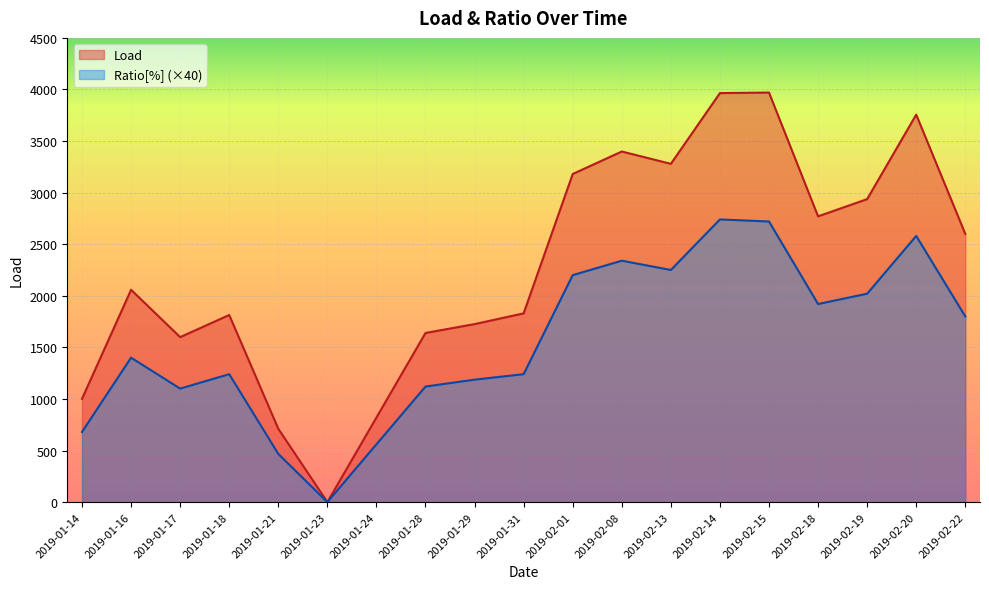

Reading left to right, extract all data points from this chart.

Load: 2019-01-14=1001.0	2019-01-16=2058.0	2019-01-17=1599.0	2019-01-18=1813.5	2019-01-21=710.8	2019-01-23=0.0	2019-01-24=819.8	2019-01-28=1639.5	2019-01-29=1725.3	2019-01-31=1829.5	2019-02-01=3180.5	2019-02-08=3398.5	2019-02-13=3279.1	2019-02-14=3965.0	2019-02-15=3970.0	2019-02-18=2770.0	2019-02-19=2937.0	2019-02-20=3756.0	2019-02-22=2600.0
Ratio[%]: 2019-01-14=680.0	2019-01-16=1400.0	2019-01-17=1100.0	2019-01-18=1240.0	2019-01-21=466.8	2019-01-23=0.0	2019-01-24=560.0	2019-01-28=1120.0	2019-01-29=1186.8	2019-01-31=1240.0	2019-02-01=2200.0	2019-02-08=2340.0	2019-02-13=2250.0	2019-02-14=2740.0	2019-02-15=2720.0	2019-02-18=1920.0	2019-02-19=2020.0	2019-02-20=2580.0	2019-02-22=1800.0